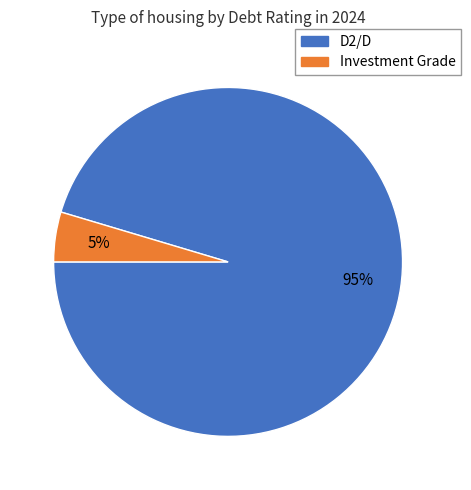

To the nearest percent, what is the average slice percentage?

50%